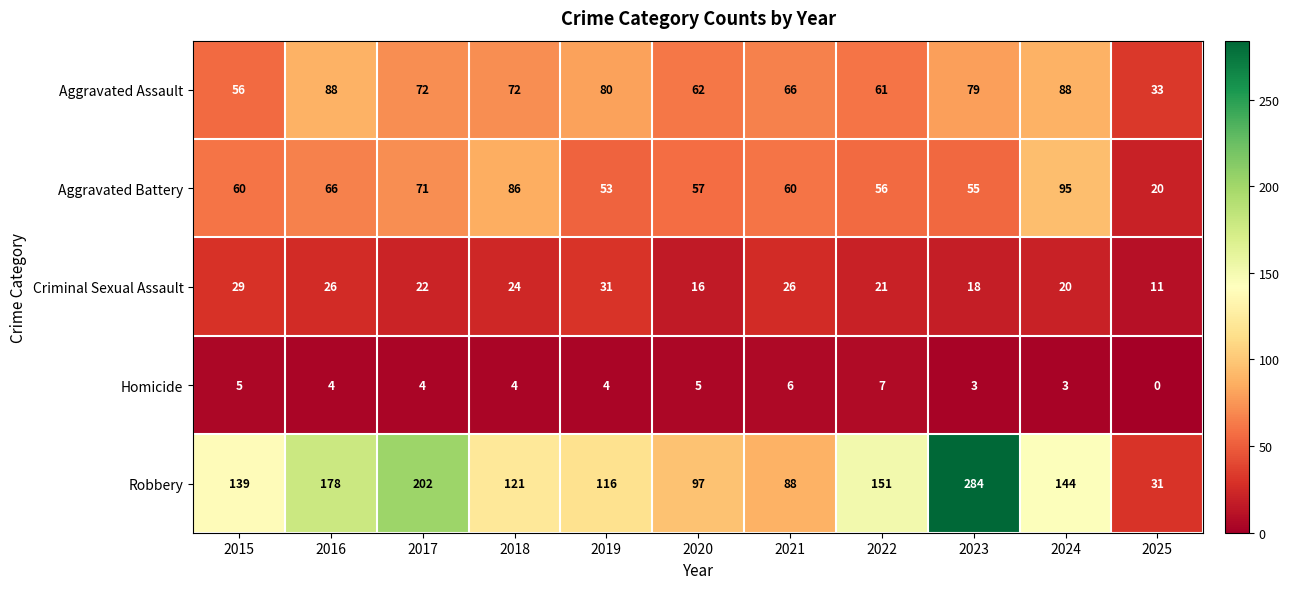

List the series in order of their peak value, highest first.

Robbery, Aggravated Battery, Aggravated Assault, Criminal Sexual Assault, Homicide